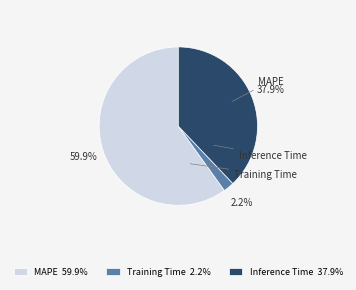

Which category has the smallest portion of the pie?

Training Time